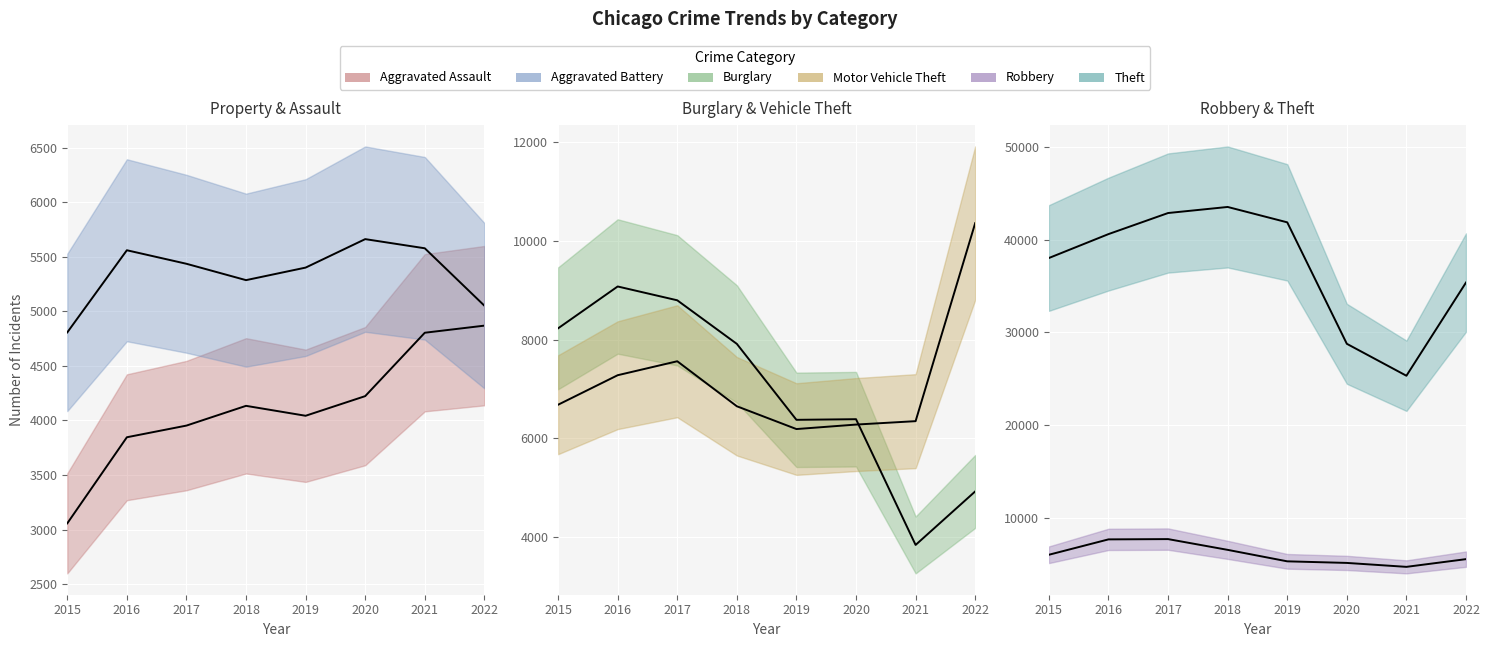

Is it true that Burglary equals 7161 at 2022?

False